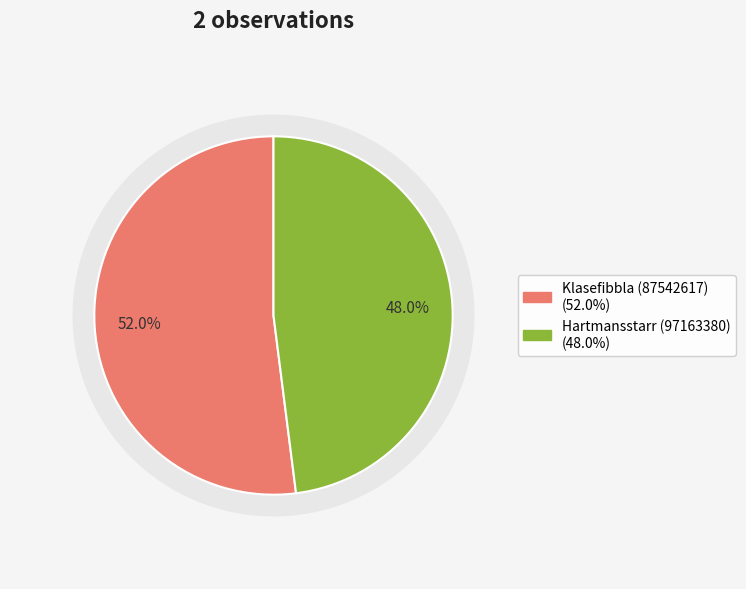

What percentage do Klasefibbla (87542617) and Hartmansstarr (97163380) together represent?

100.0%